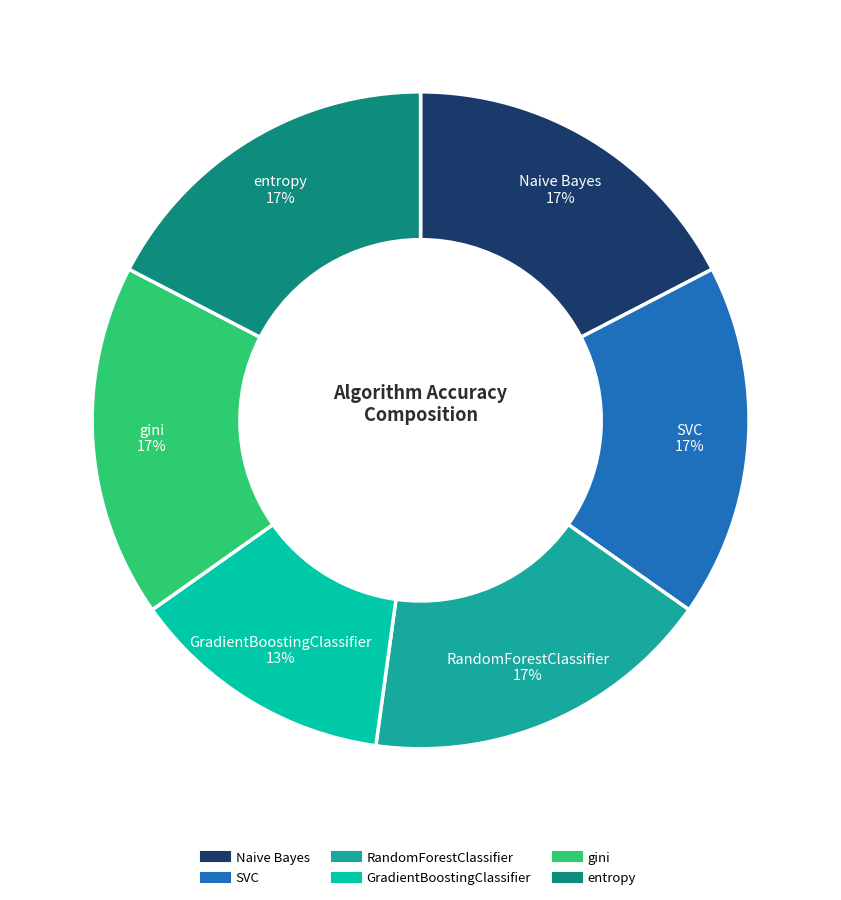

To the nearest percent, what is the combined percentage of entropy and SVC?

35%